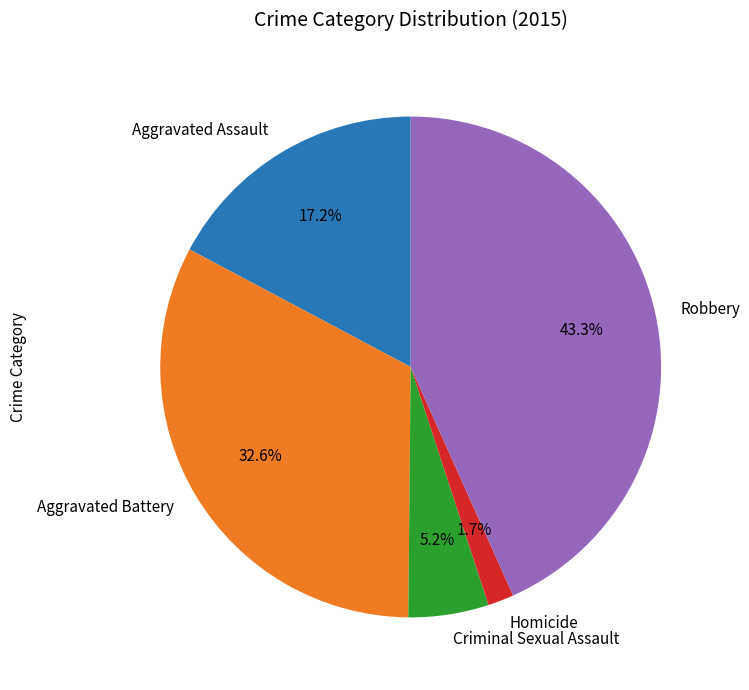

To the nearest percent, what is the average slice percentage?

20%